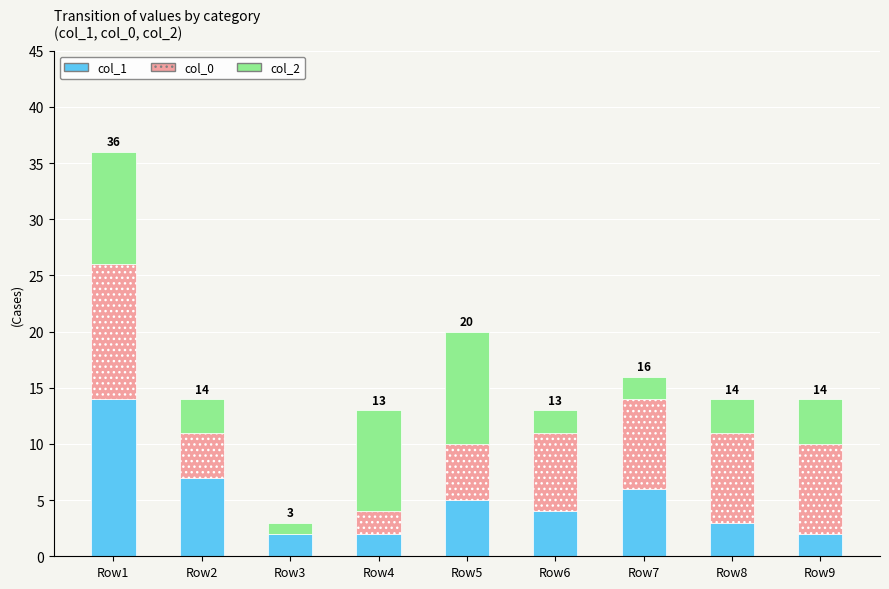

At which label is col_1 closest to 8?

Row2